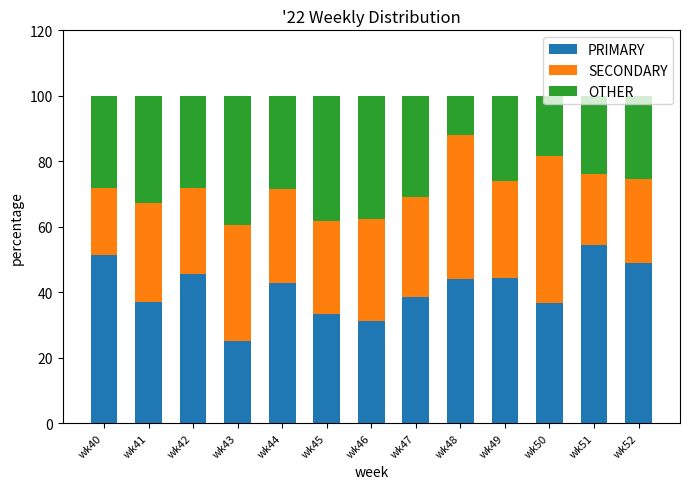

The PRIMARY series shows 56.5 at wk44. True or false?

False